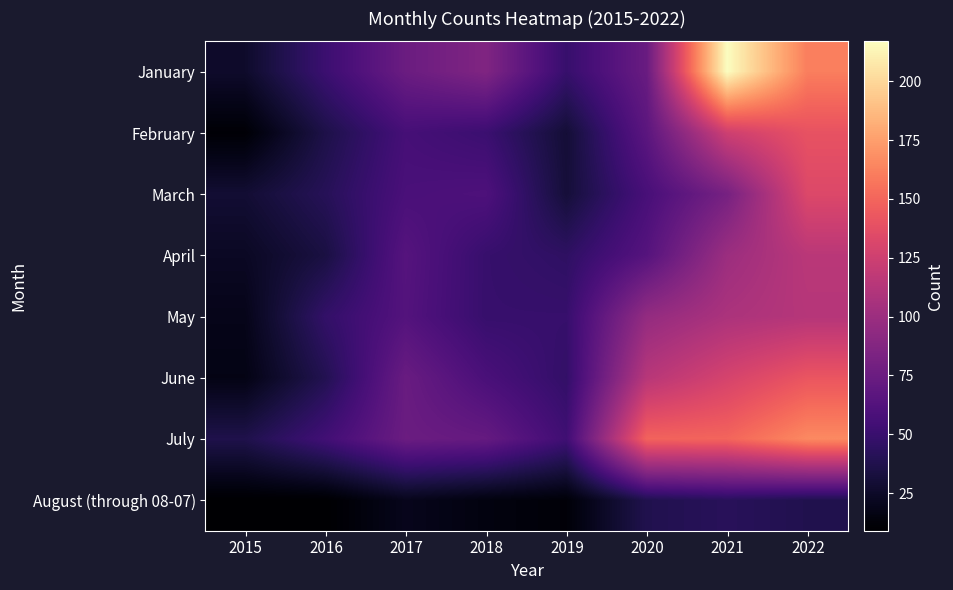

Reading right to left, what are all the values shown in this chart?

January: 2022=161	2021=217	2020=74	2019=49	2018=86	2017=75	2016=51	2015=26
February: 2022=140	2021=125	2020=67	2019=30	2018=51	2017=56	2016=36	2015=11
March: 2022=133	2021=81	2020=57	2019=31	2018=60	2017=58	2016=41	2015=29
April: 2022=115	2021=100	2020=64	2019=45	2018=49	2017=64	2016=34	2015=23
May: 2022=113	2021=108	2020=96	2019=49	2018=49	2017=63	2016=47	2015=19
June: 2022=142	2021=129	2020=114	2019=47	2018=58	2017=74	2016=39	2015=17
July: 2022=166	2021=150	2020=149	2019=53	2018=72	2017=75	2016=54	2015=37
August (through 08-07): 2022=38	2021=42	2020=38	2019=12	2018=15	2017=20	2016=9	2015=9